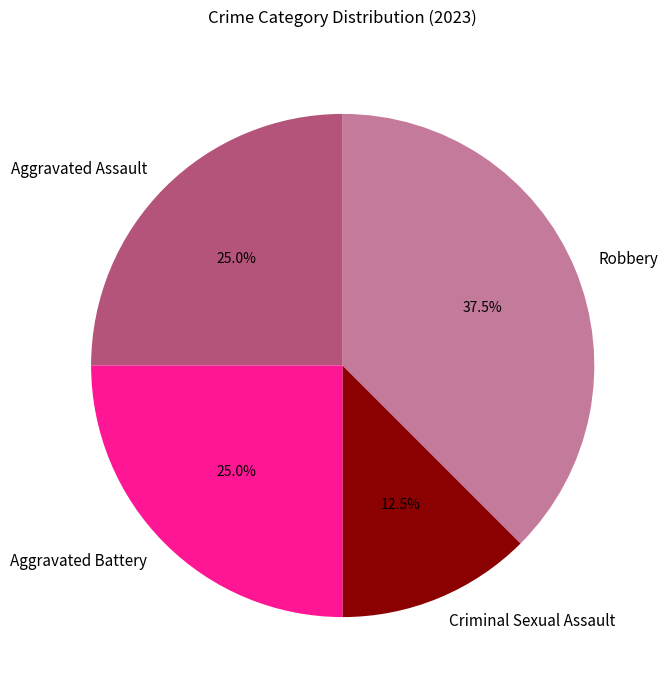

Between Criminal Sexual Assault and Aggravated Assault, which is larger?

Aggravated Assault